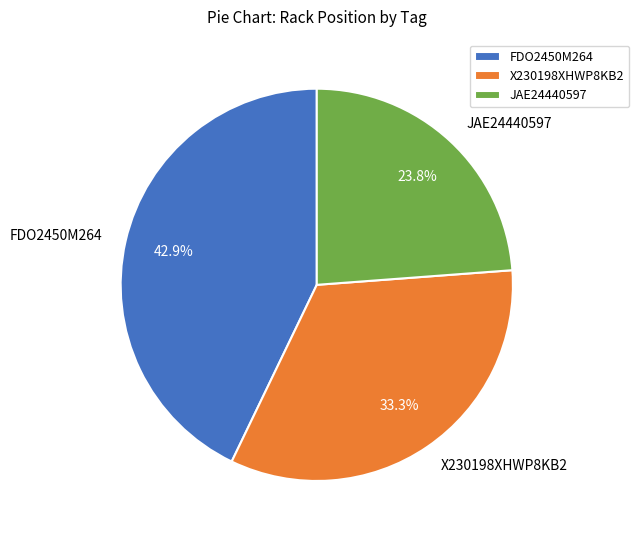

What is the total percentage of FDO2450M264 and JAE24440597?

66.7%